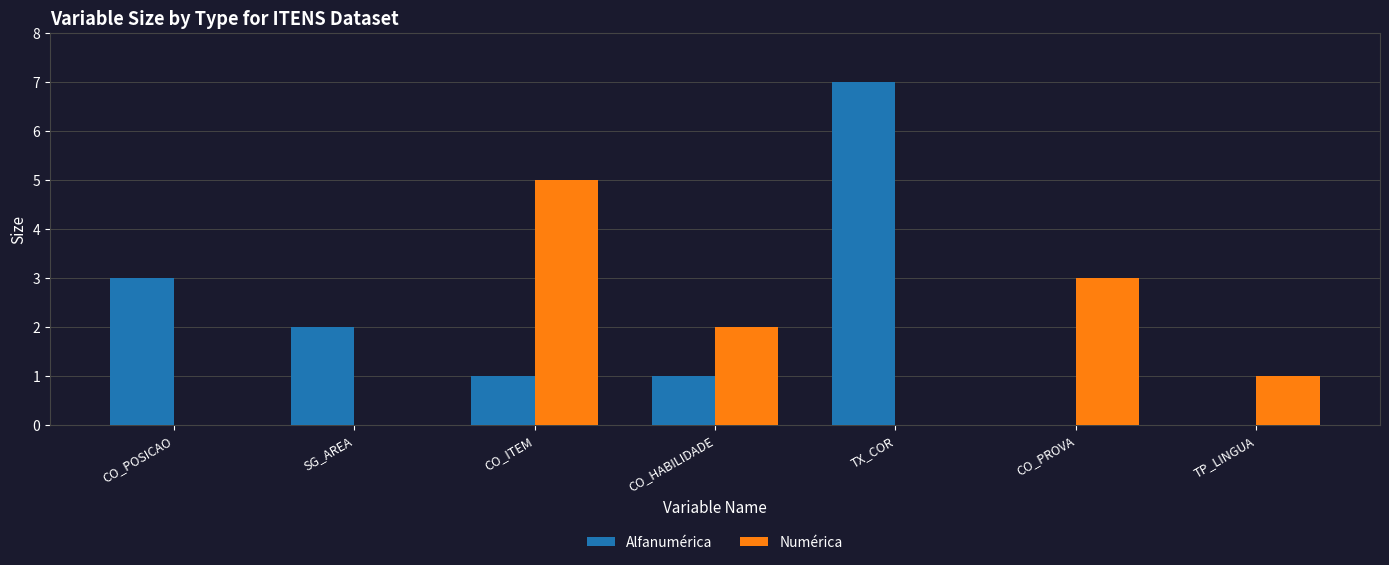

Reading left to right, extract all data points from this chart.

Alfanumérica: CO_POSICAO=3	SG_AREA=2	CO_ITEM=1	CO_HABILIDADE=1	TX_COR=7	CO_PROVA=0	TP_LINGUA=0
Numérica: CO_POSICAO=0	SG_AREA=0	CO_ITEM=5	CO_HABILIDADE=2	TX_COR=0	CO_PROVA=3	TP_LINGUA=1